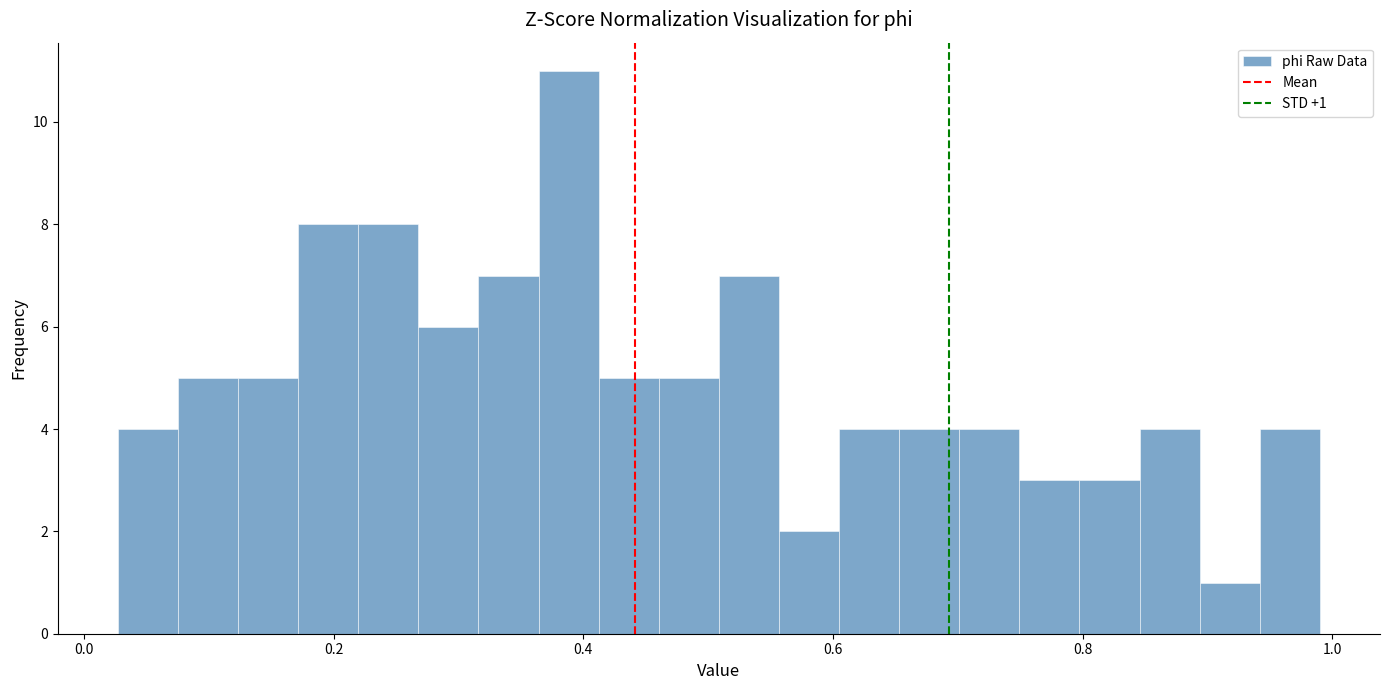

Read against the x-axis, roughly where is the centre of the tallest bar?

0.38